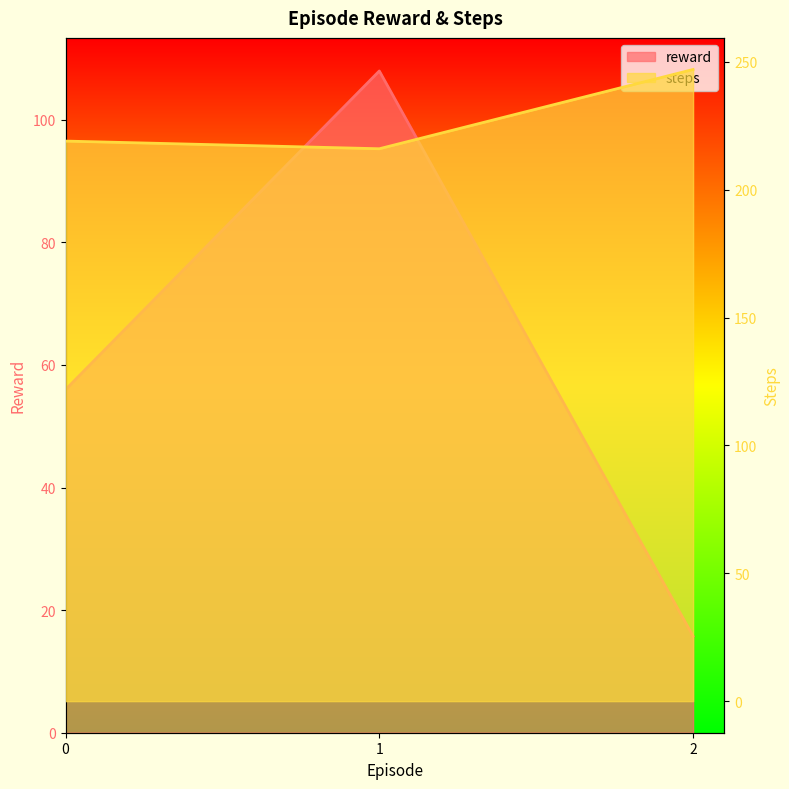

Is the value of reward at 2 greater than the value of steps at 1?

No